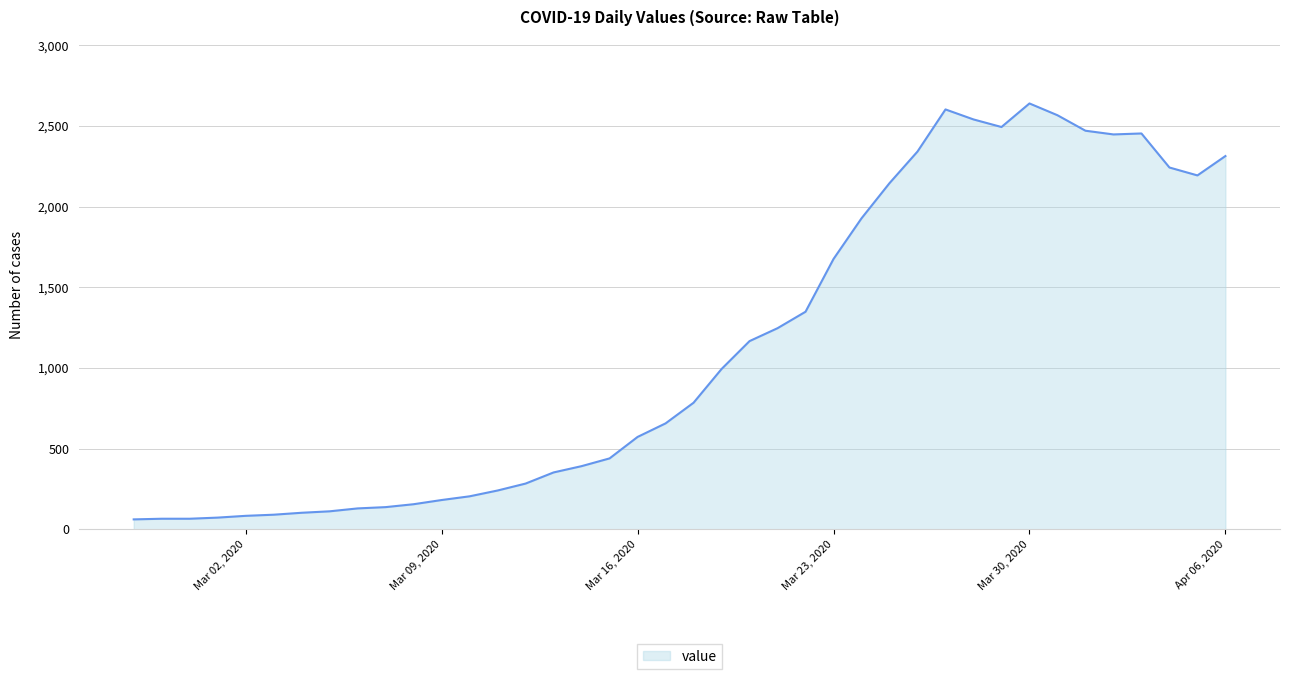

What is the greatest value displayed?

2639